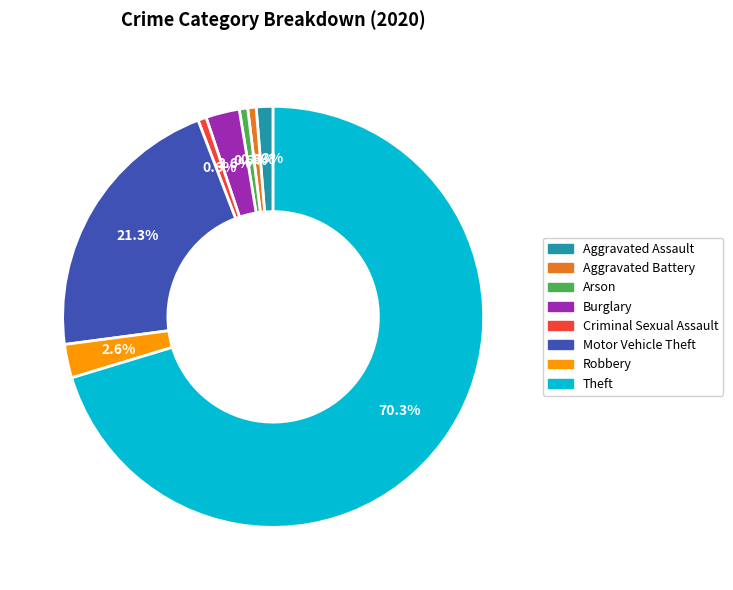

True or false: Arson accounts for 8% of the total.

False